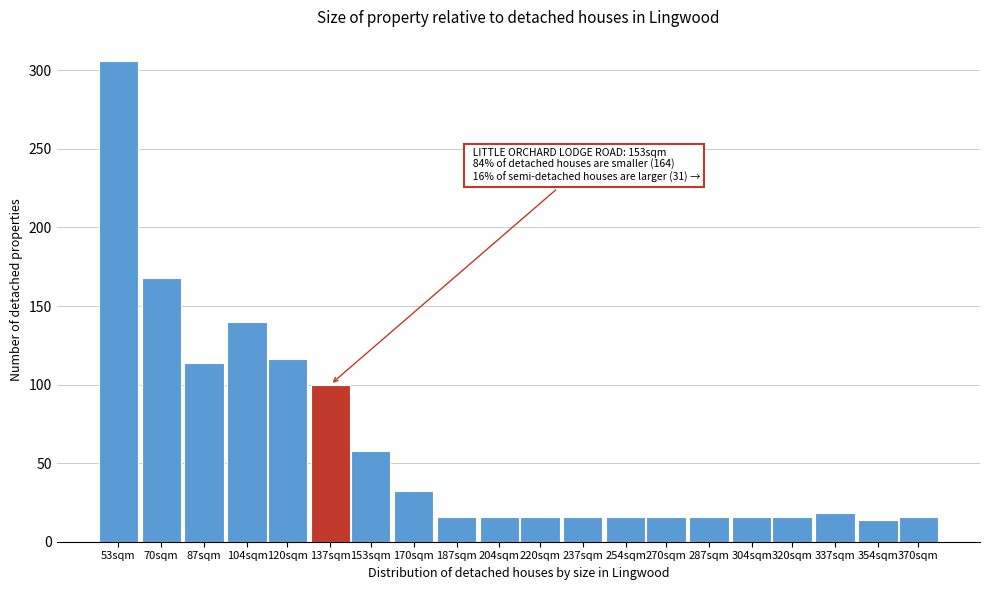

Reading left to right, what are all the values shown in this chart?

53sqm=306	70sqm=168	87sqm=114	104sqm=140	120sqm=116	137sqm=100	153sqm=58	170sqm=32	187sqm=16	204sqm=16	220sqm=16	237sqm=16	254sqm=16	270sqm=16	287sqm=16	304sqm=16	320sqm=16	337sqm=18	354sqm=14	370sqm=16